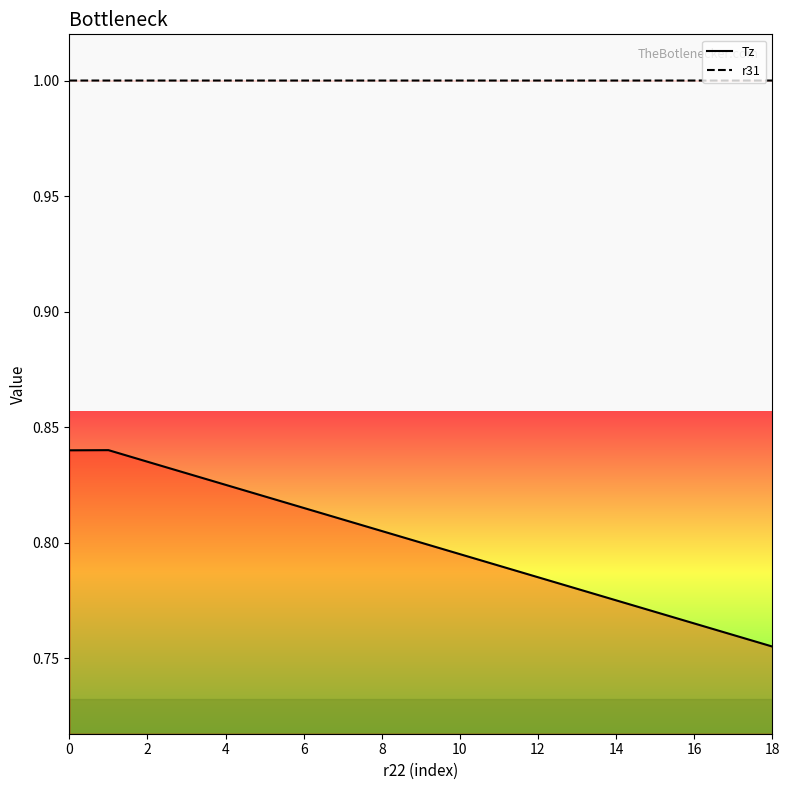

Rank the series by their average value, from lowest to highest.

Tz, r31